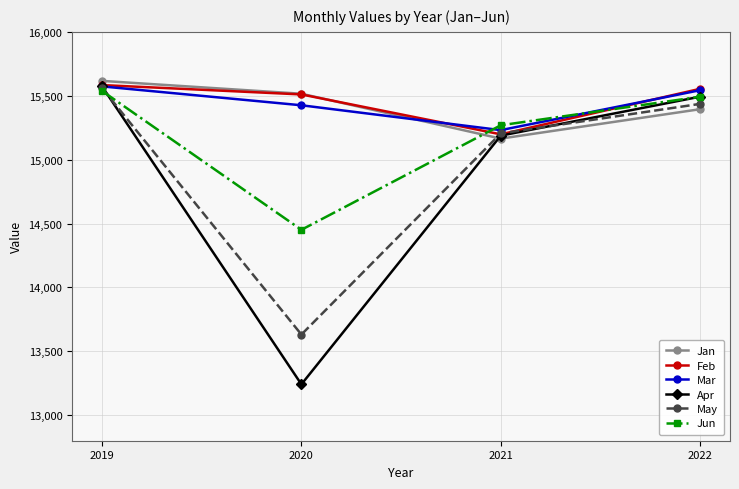

What is the average value of the Feb series?

15461.5